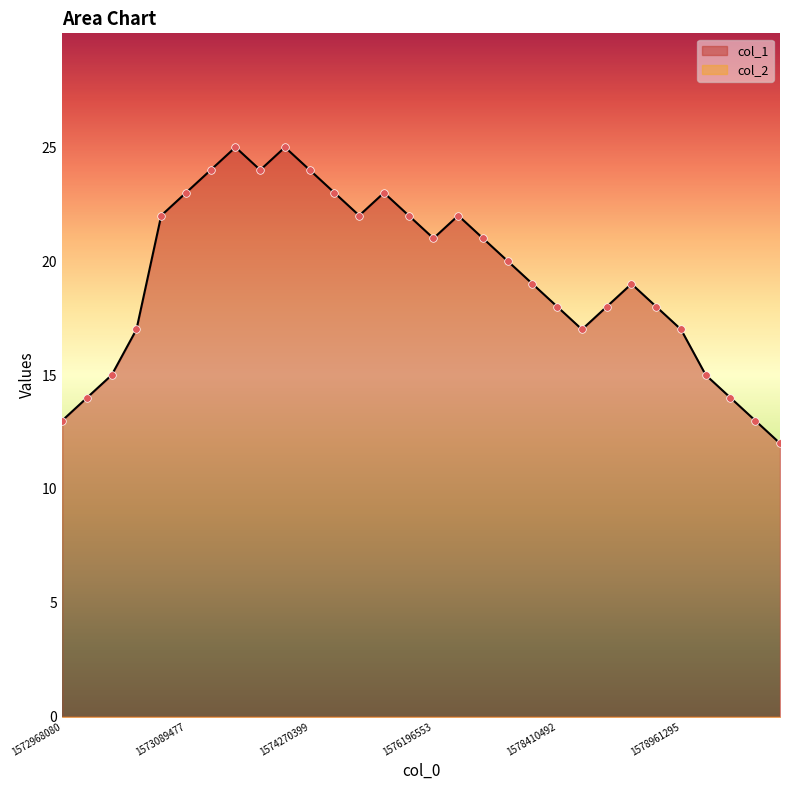

Approximately how many times larger is the value at 6 compared to 7?

1.0